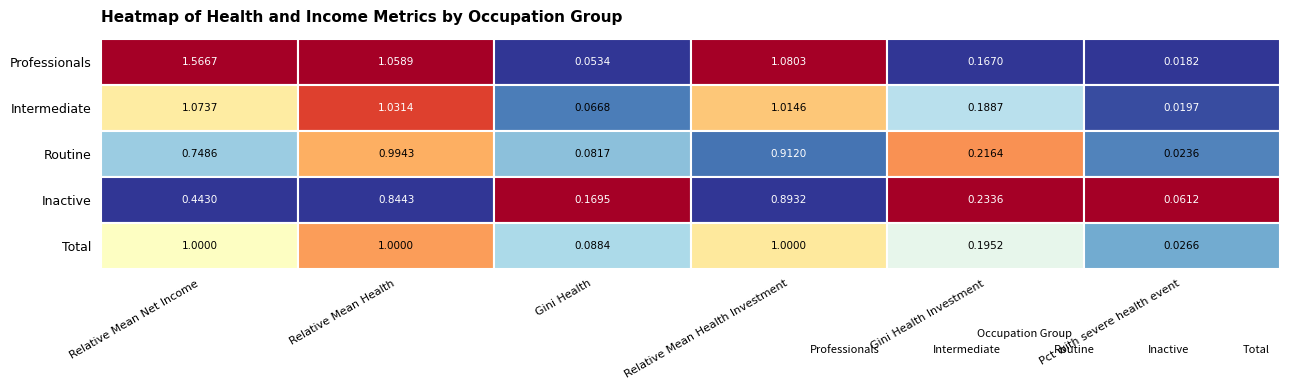

What is the spread (max minus min) of values at Relative Mean Net Income?

1.1